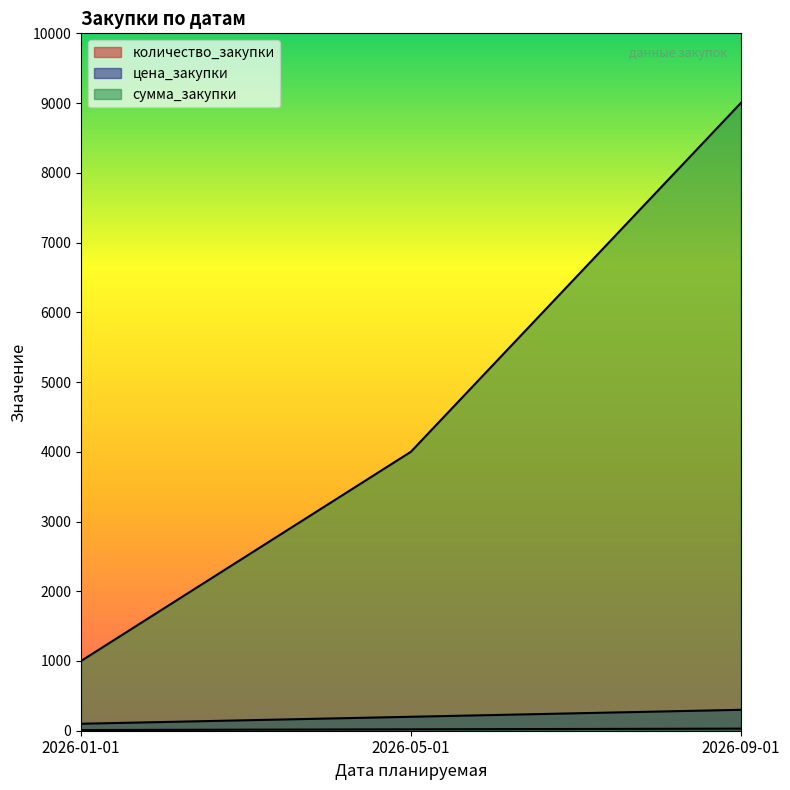

List the series in order of their peak value, highest first.

сумма_закупки, цена_закупки, количество_закупки